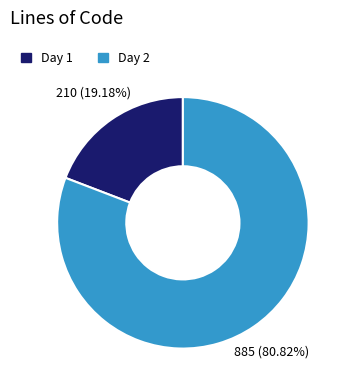

Approximately how many times larger is the value at Day 2 compared to Day 1?

4.2